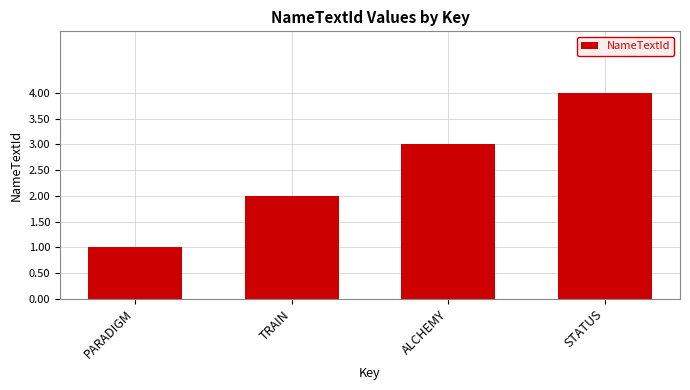

List the labels in order of value, largest first.

STATUS, ALCHEMY, TRAIN, PARADIGM